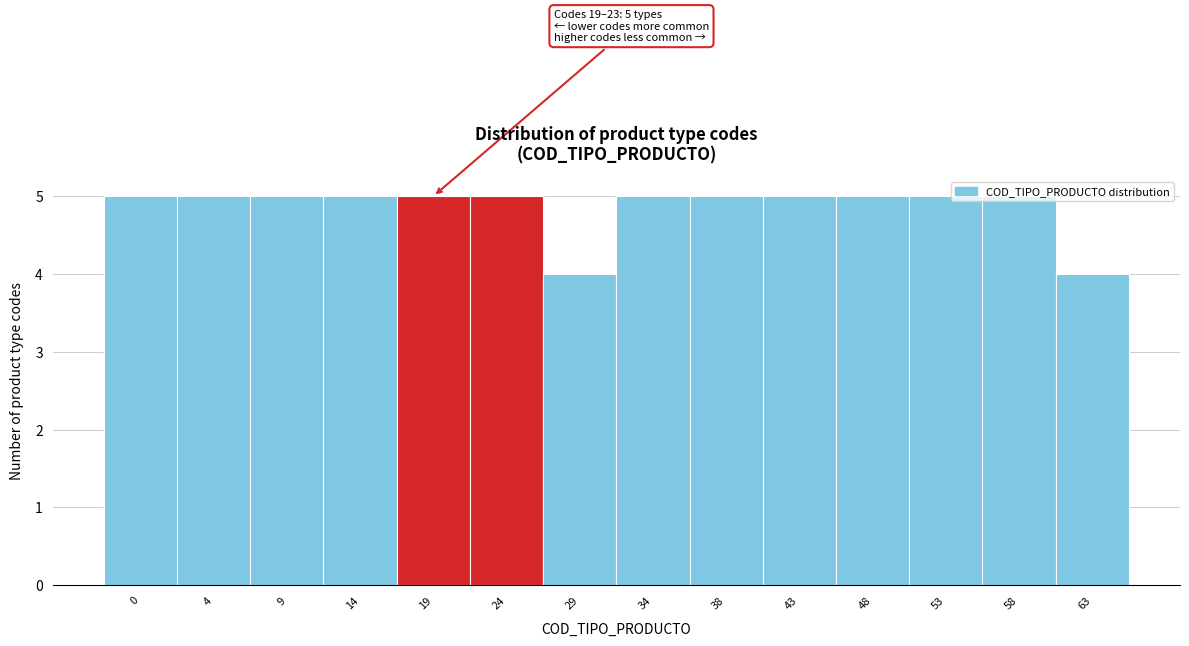

Is it true that the value at 4 is 5?

True